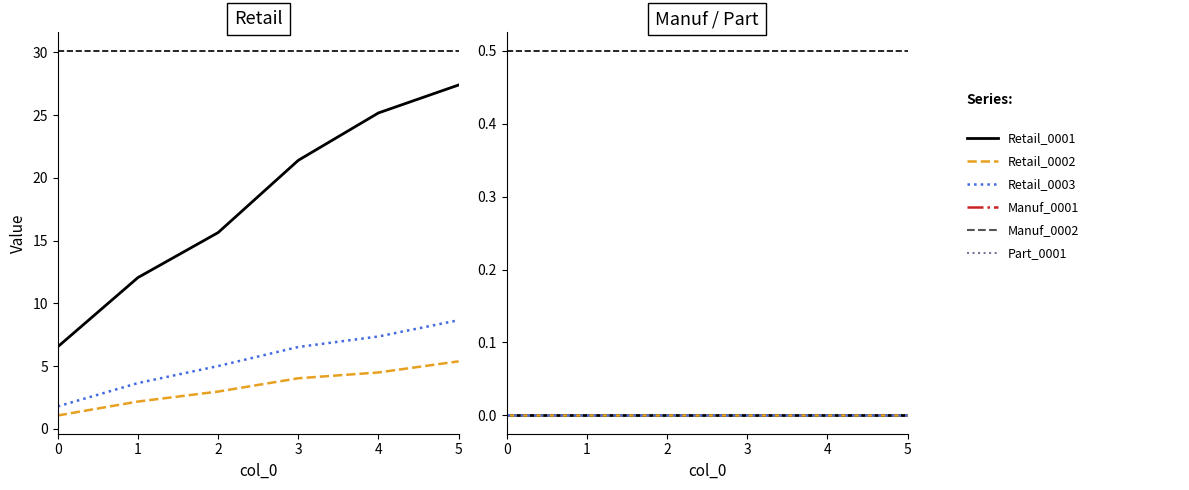

Reading left to right, list all the values displayed in this chart.

Retail_0001: 6.5	12.1	15.7	21.4	25.2	27.4
Retail_0002: 1.1	2.2	3.0	4.0	4.5	5.4
Retail_0003: 1.8	3.7	5.0	6.5	7.4	8.7
Manuf_0001: 0.0	0.0	0.0	0.0	0.0	0.0
Manuf_0002: 0.0	0.0	0.0	0.0	0.0	0.0
Part_0001: 0.0	0.0	0.0	0.0	0.0	0.0